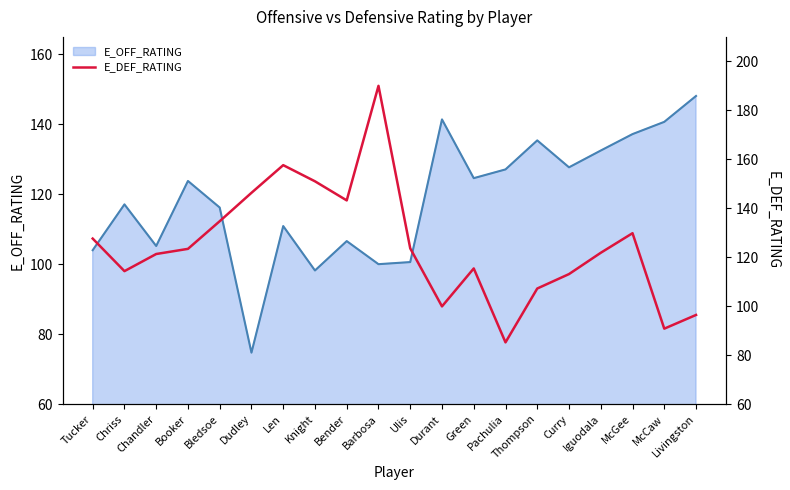

What is the sum of all E_DEF_RATING values?

2492.6